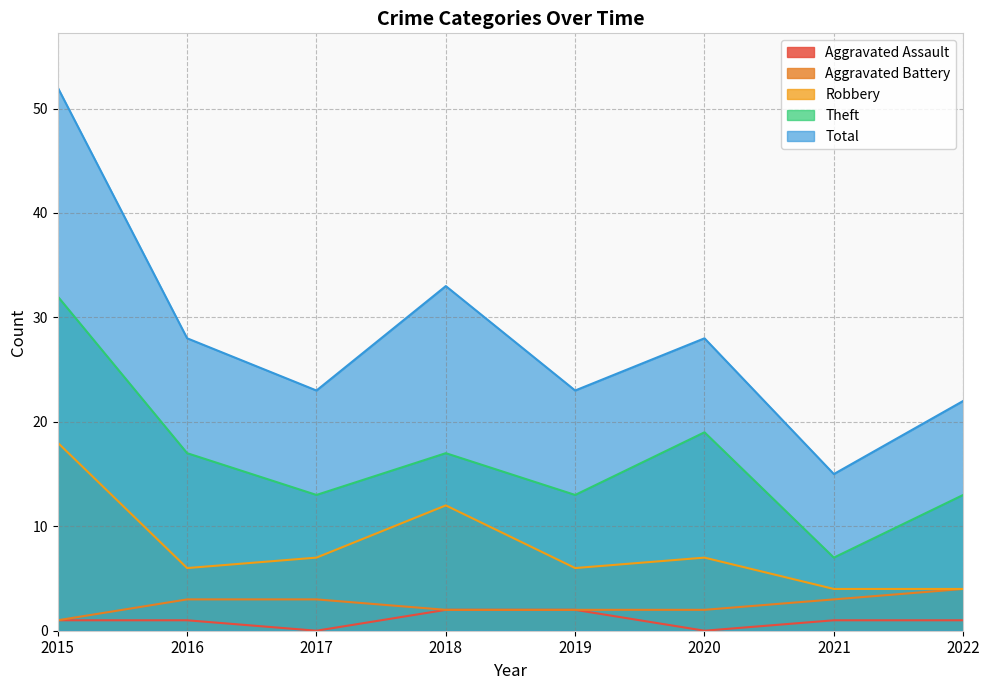

What is the difference between the Aggravated Assault values at 2018 and 2020?

2